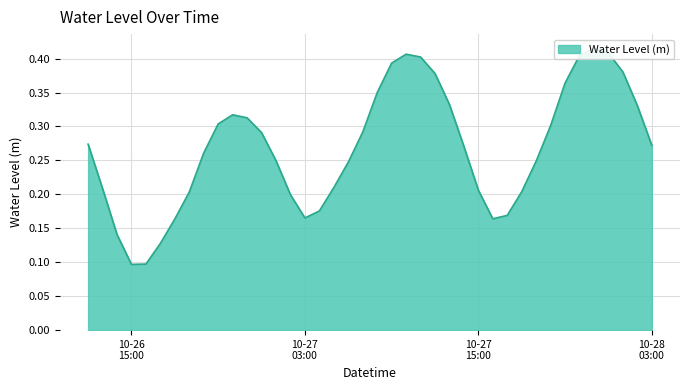

How many interior local peaks (higher than both neighbors) does the data have?

3